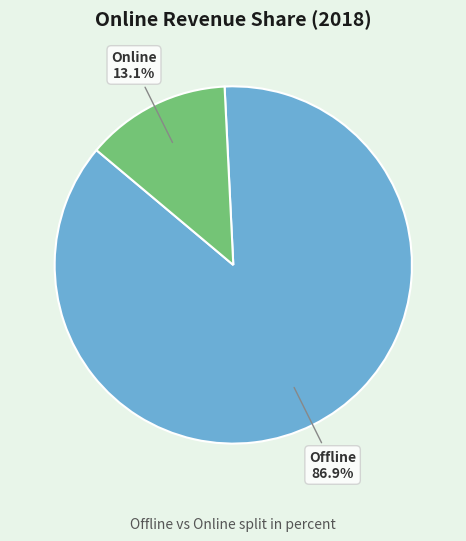

Which has a higher value, Online or Offline?

Offline